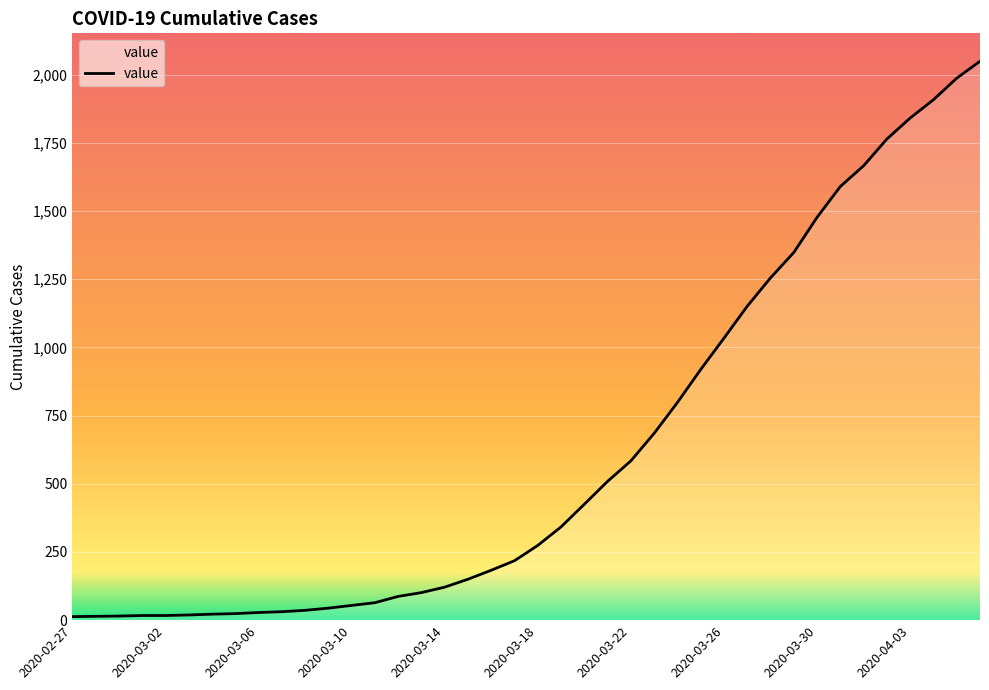

At which category does the chart reach its peak across all series?

2020-04-06